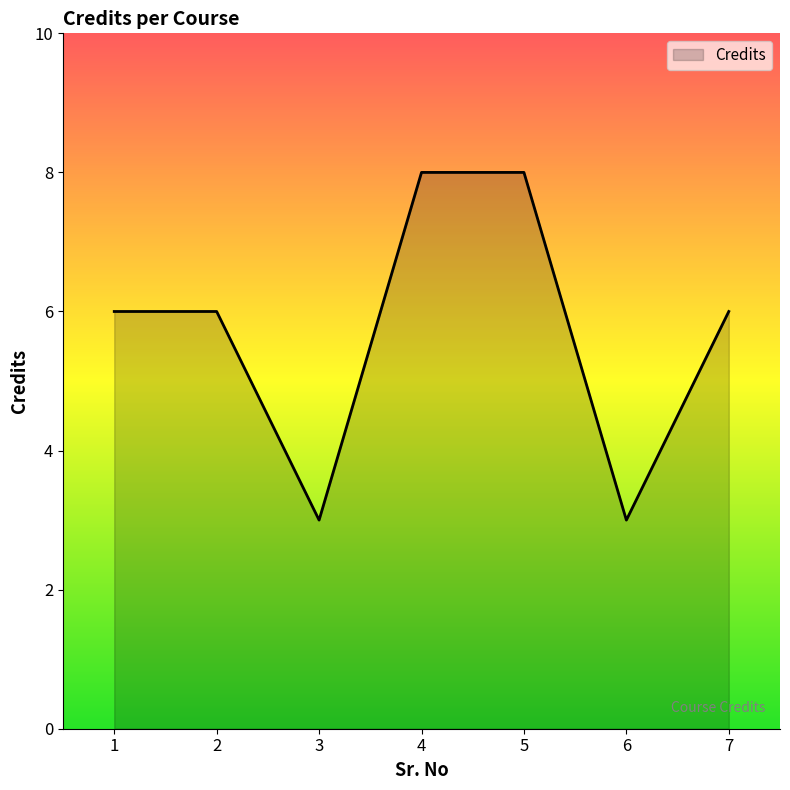

At which category does the data reach its first local valley?

3